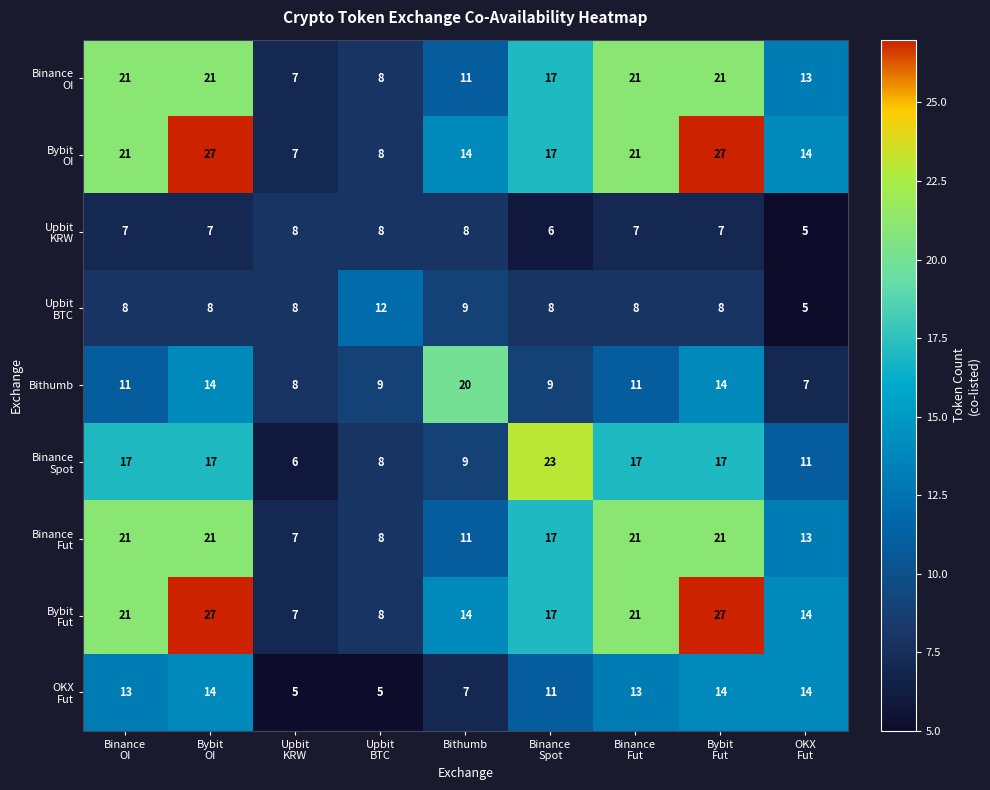

The Bithumb series shows 20 at Bithumb. True or false?

True